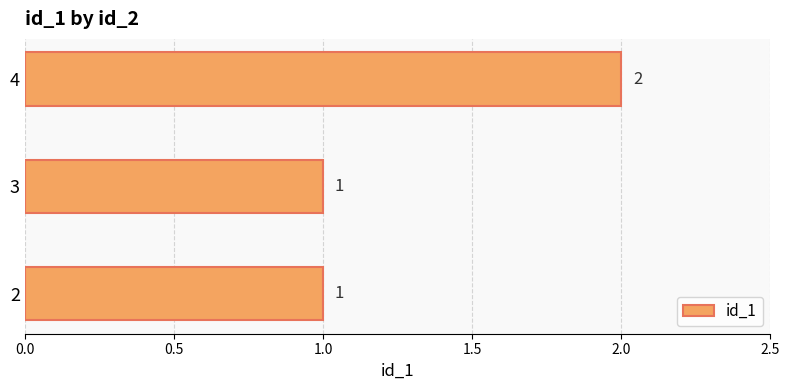

Which has a higher value, 4 or 3?

4